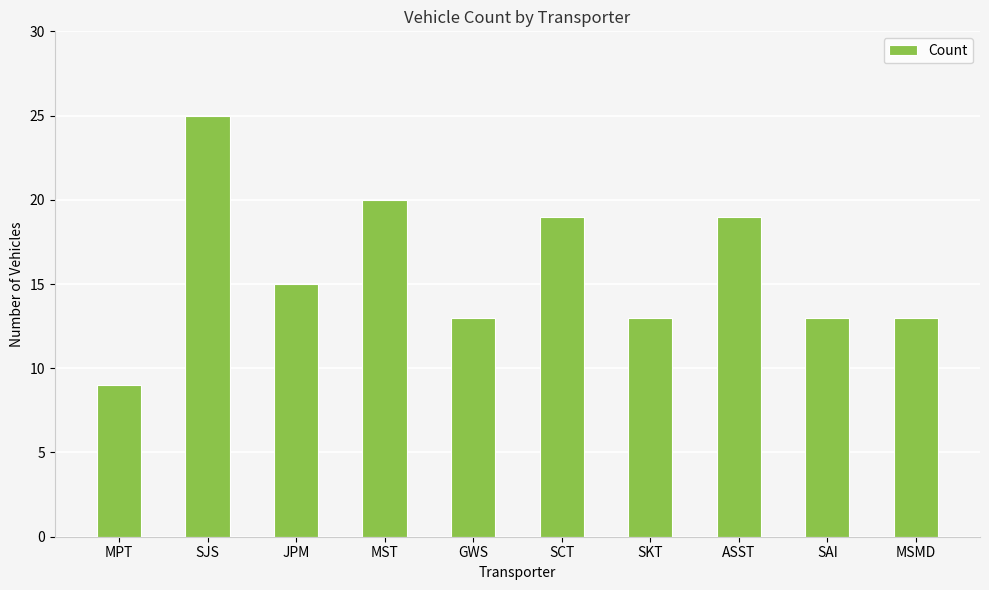

Which label corresponds to the largest value in the chart?

SJS